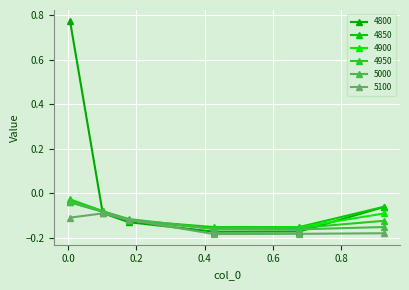

What is the difference between the maximum and minimum values in the 4850 series?

0.1